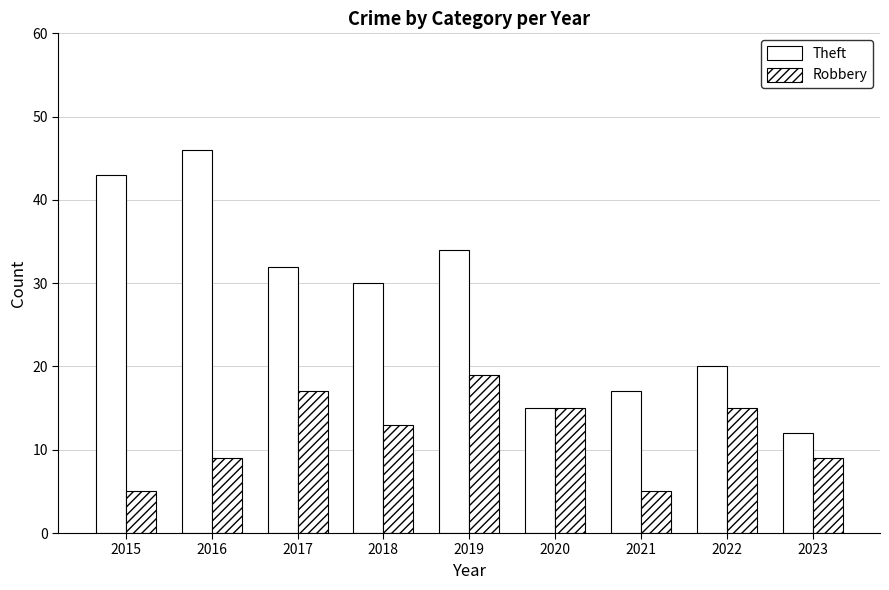

At which label is Robbery closest to 12?

2018